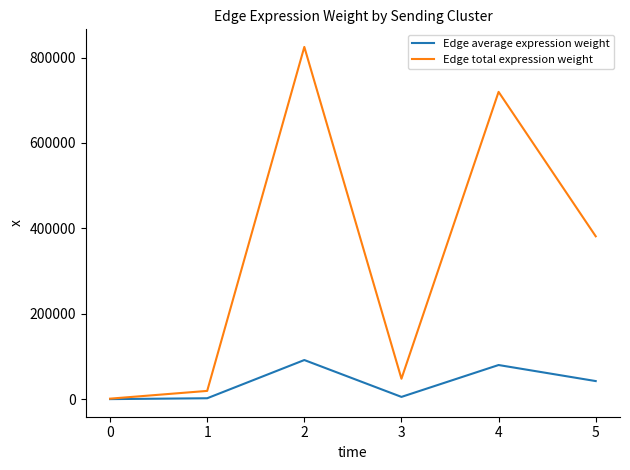

What are all the series names shown in the legend?

Edge average expression weight, Edge total expression weight